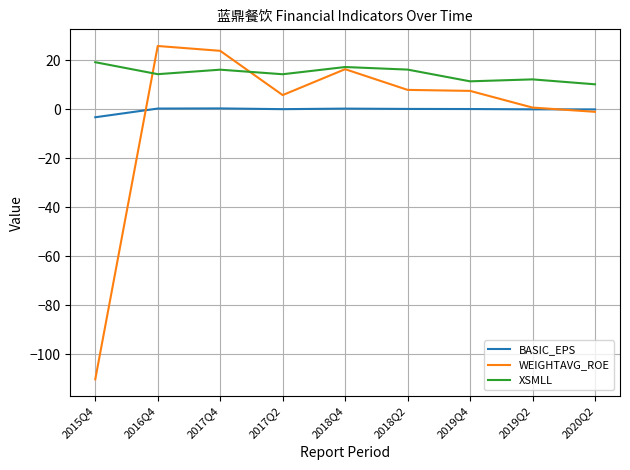

Is this an area chart (filled region under the line)?

No